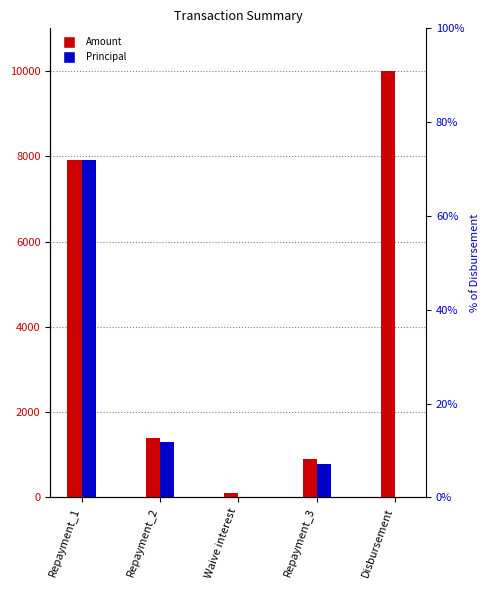

What is the difference between the second highest and second lowest values in the Principal series?

1300.6